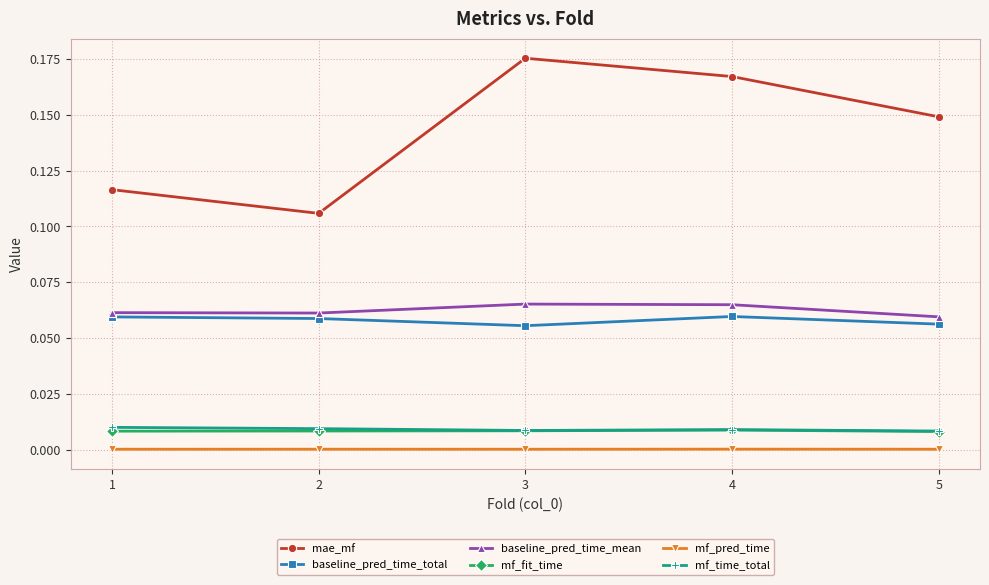

Which series changed the most between 2 and 3?

mae_mf